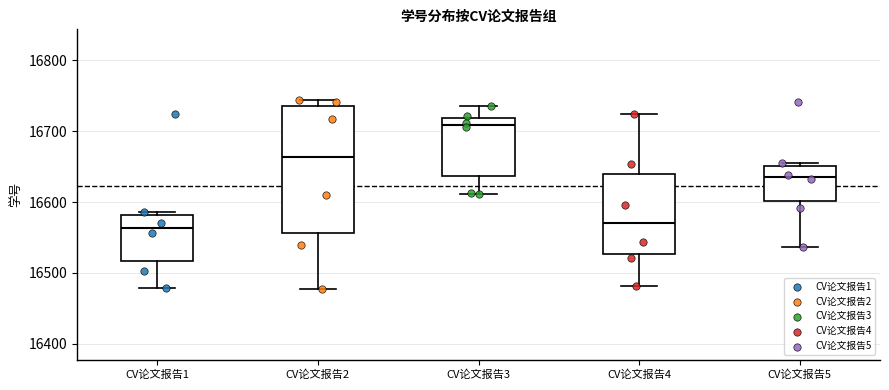

Where is the lower edge of the box for CV论文报告5 on the y-axis? The values are not printed on the chart, so give them approximately, as read against the axis.

16600